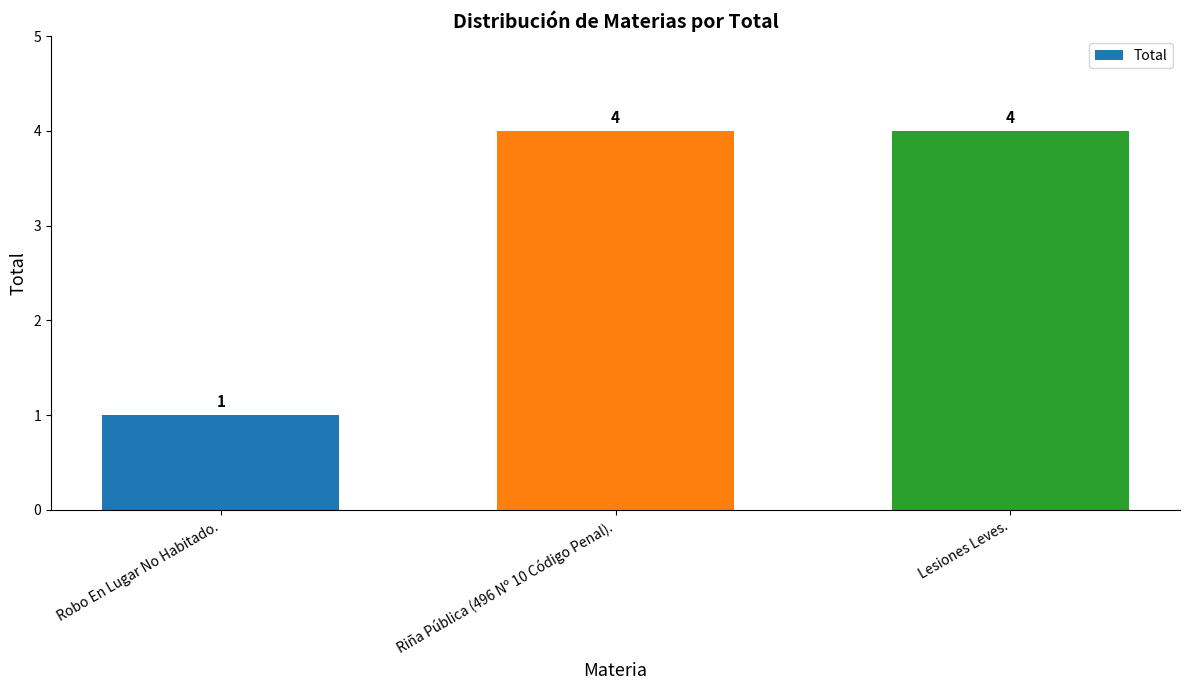

Reading left to right, what are all the values shown in this chart?

1	4	4